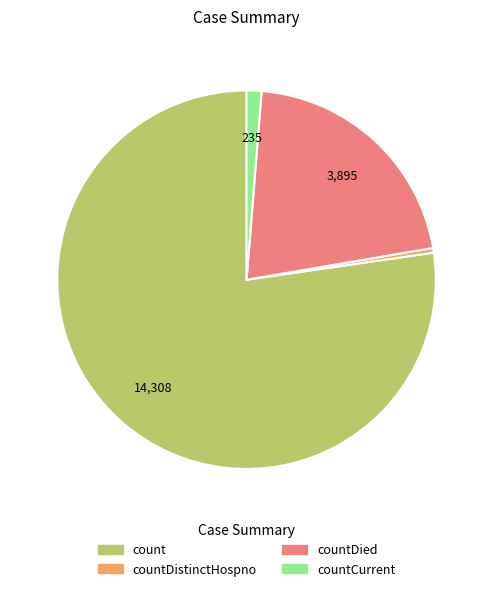

How many segments does this pie chart have?

4